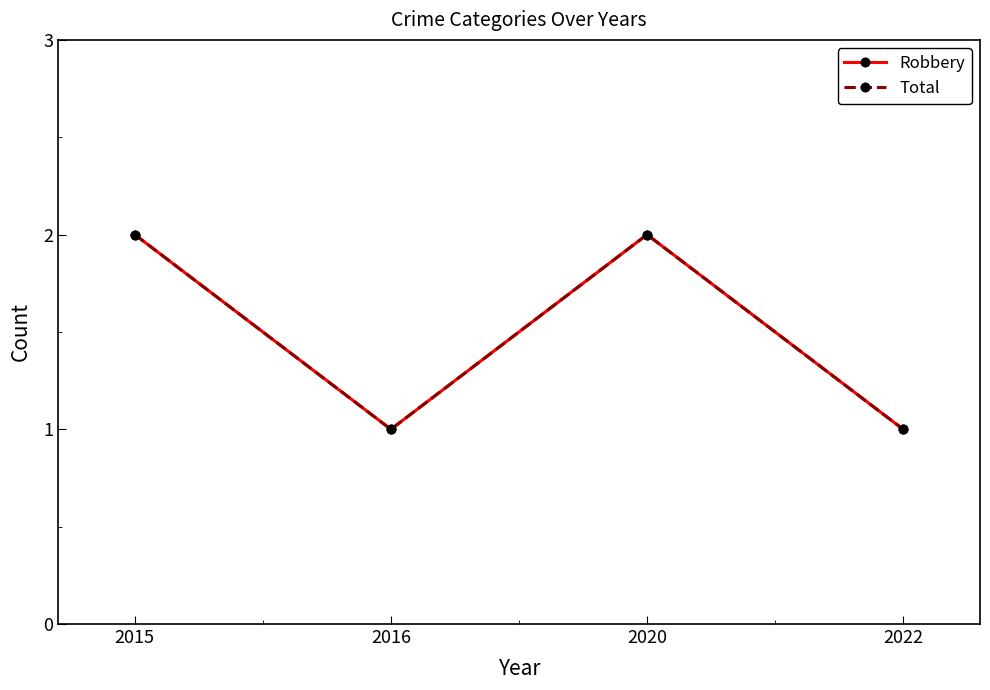

True or false: Total has a value of 1 at 2022.

True